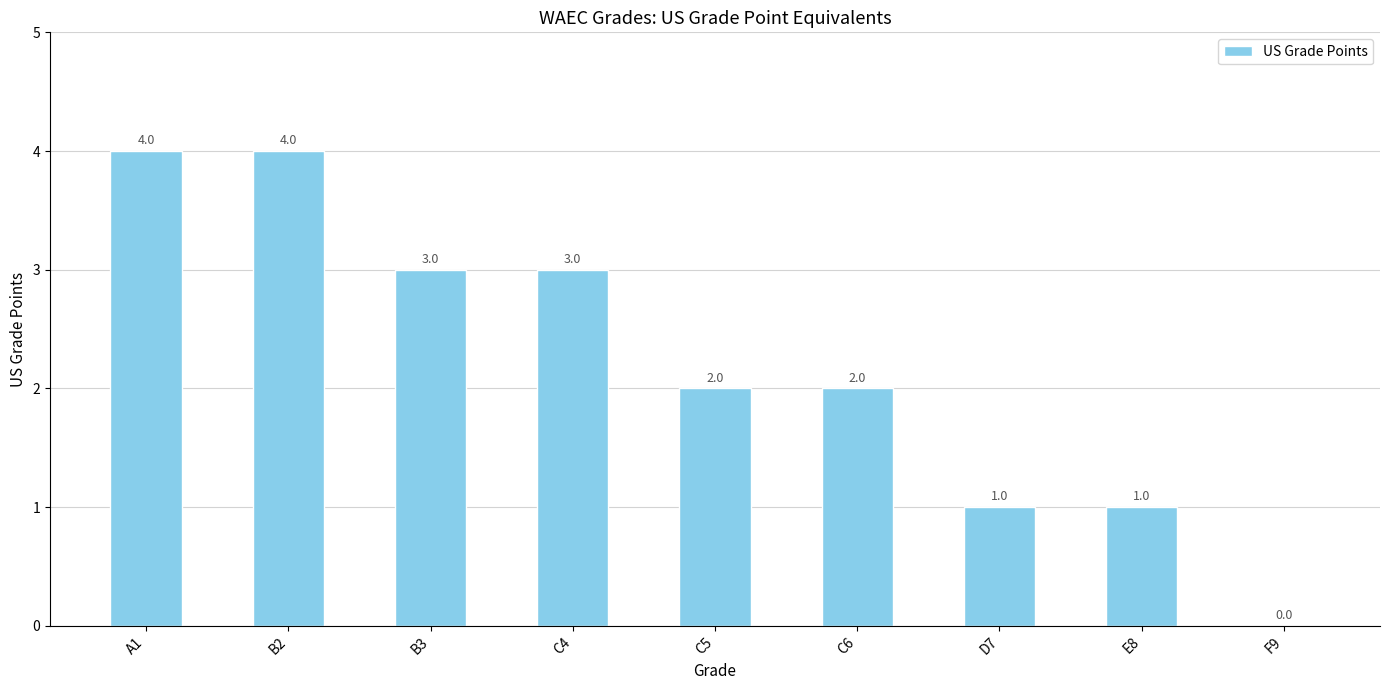

Reading right to left, extract all data points from this chart.

F9=0	E8=1	D7=1	C6=2	C5=2	C4=3	B3=3	B2=4	A1=4